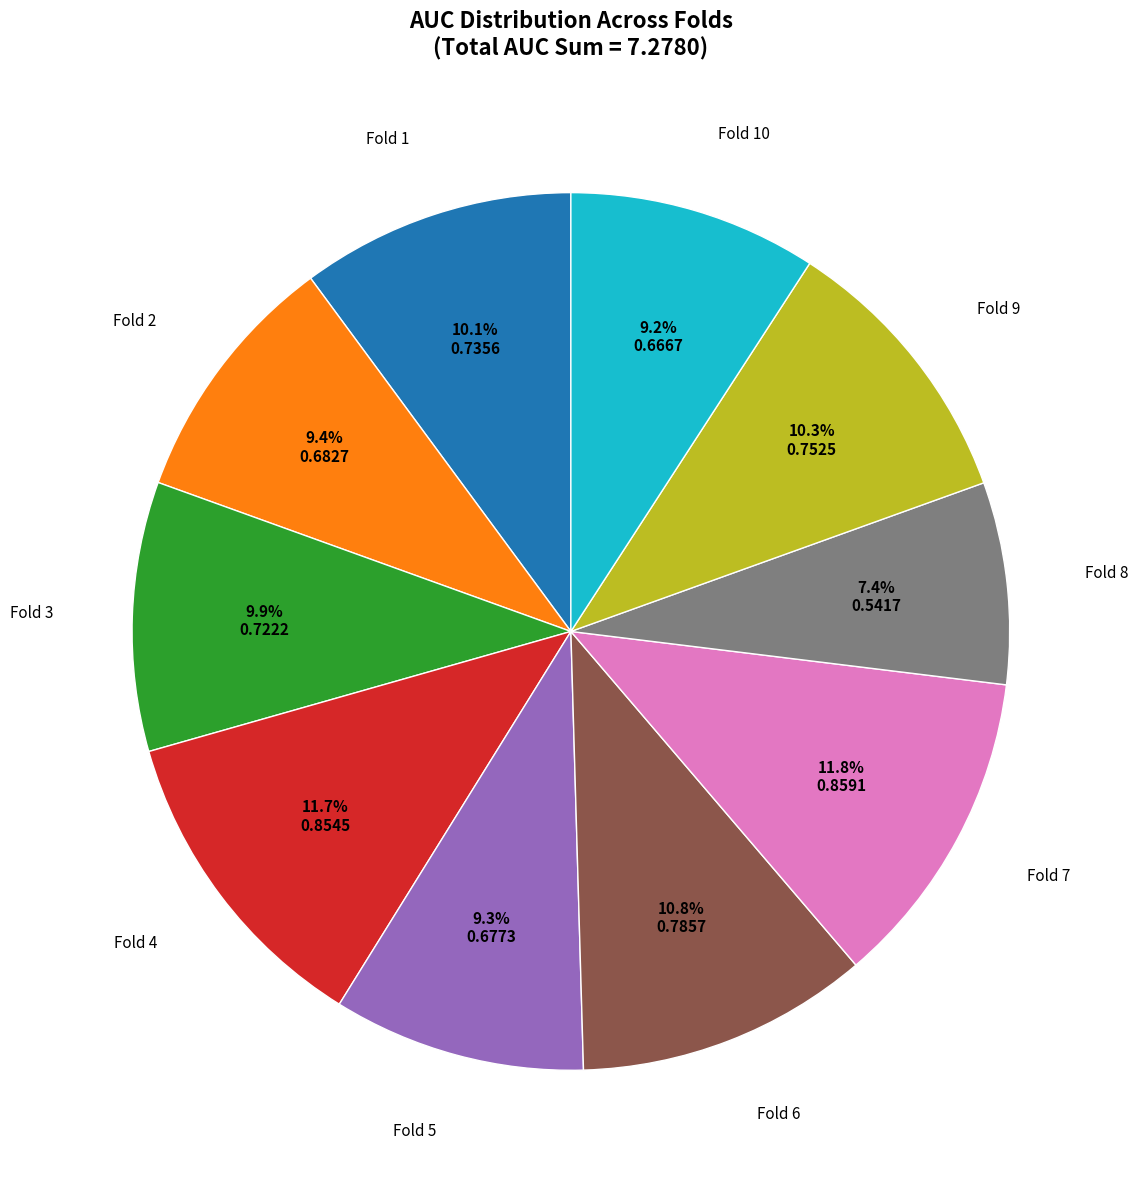

Does any single category account for the majority?

No